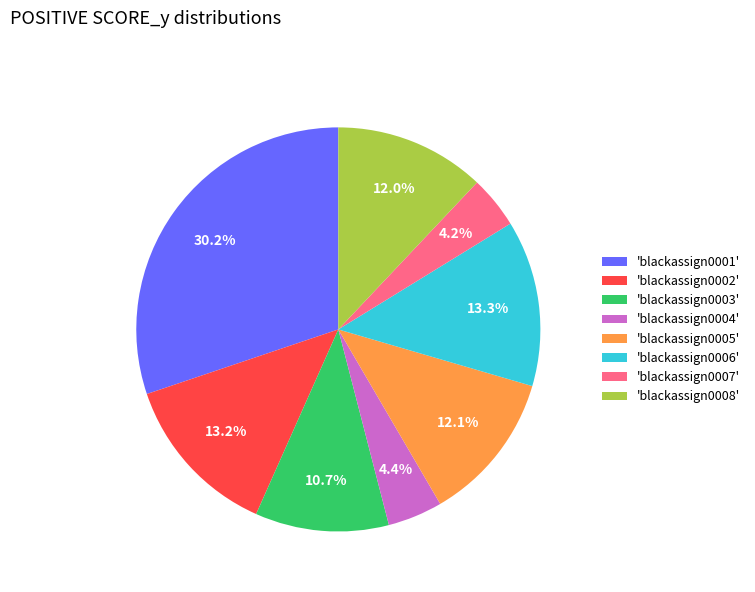

What is the largest slice in the pie chart?

'blackassign0001'